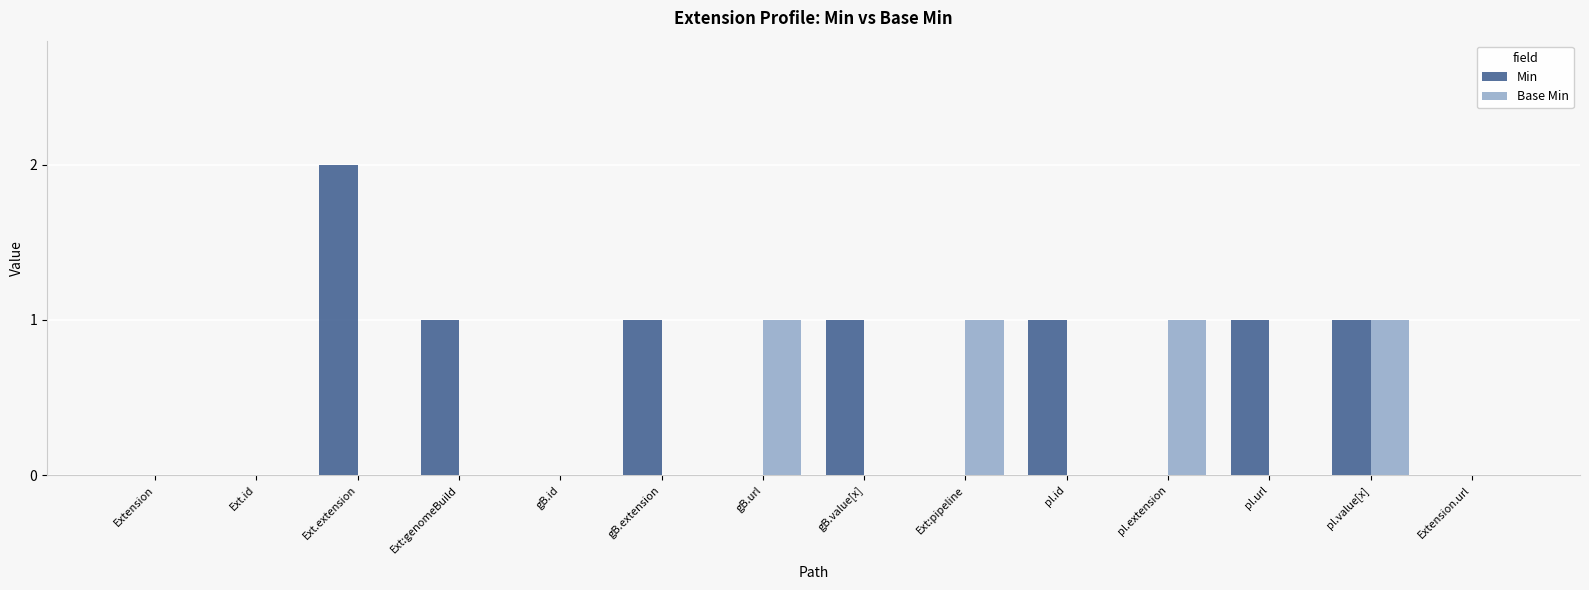

How many data points does each series have?

14